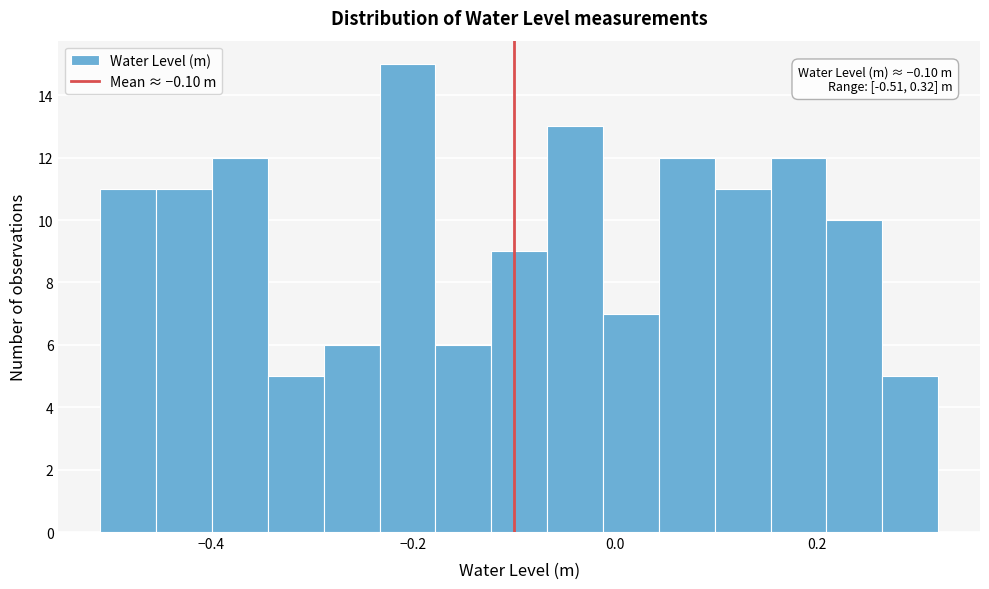

Read against the x-axis, roughly where is the centre of the tallest bar?

-0.20